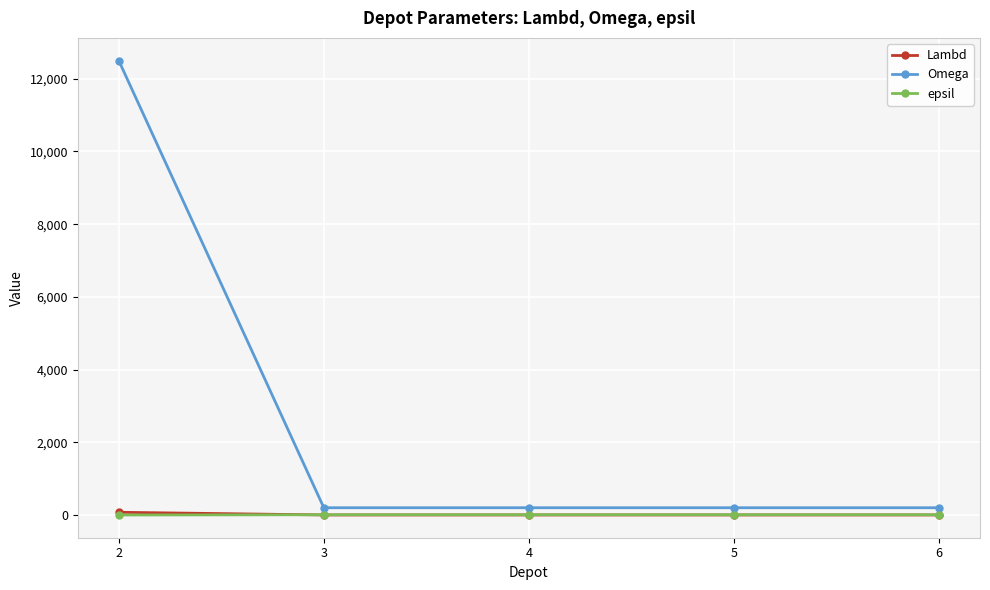

What is the difference between the maximum and minimum values in the epsil series?

7